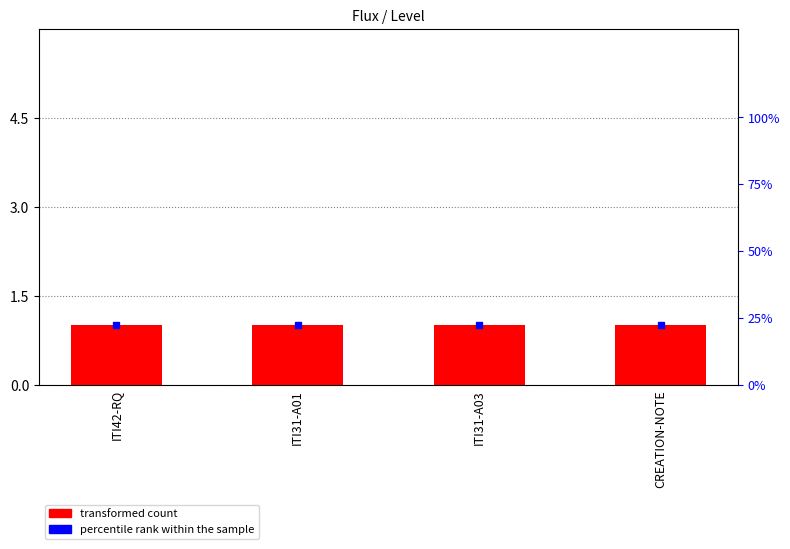

What position from the left is CREATION-NOTE?

4